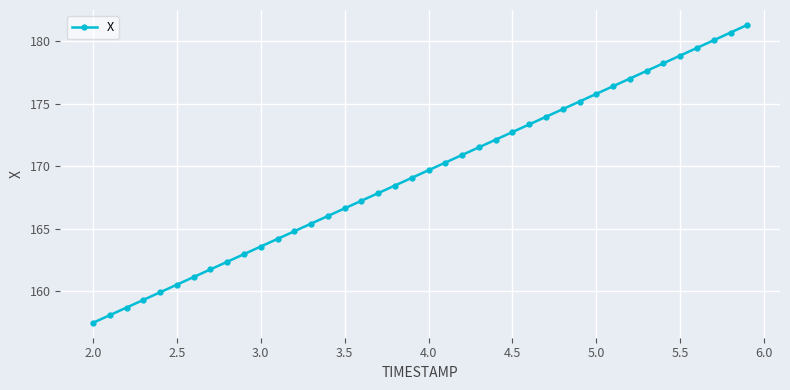

What is the greatest value displayed?

181.3